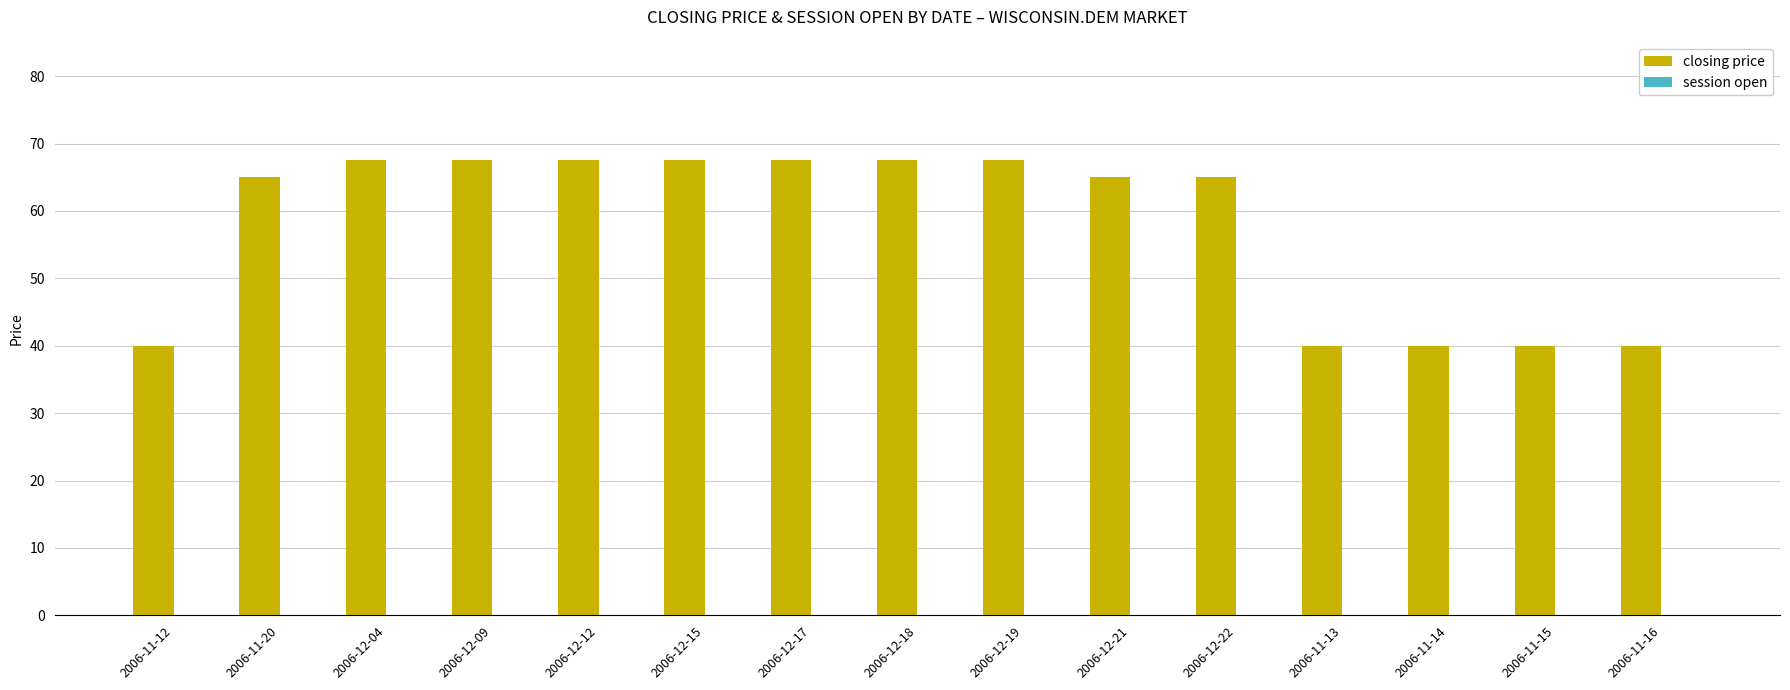

How many series are shown in this chart?

1